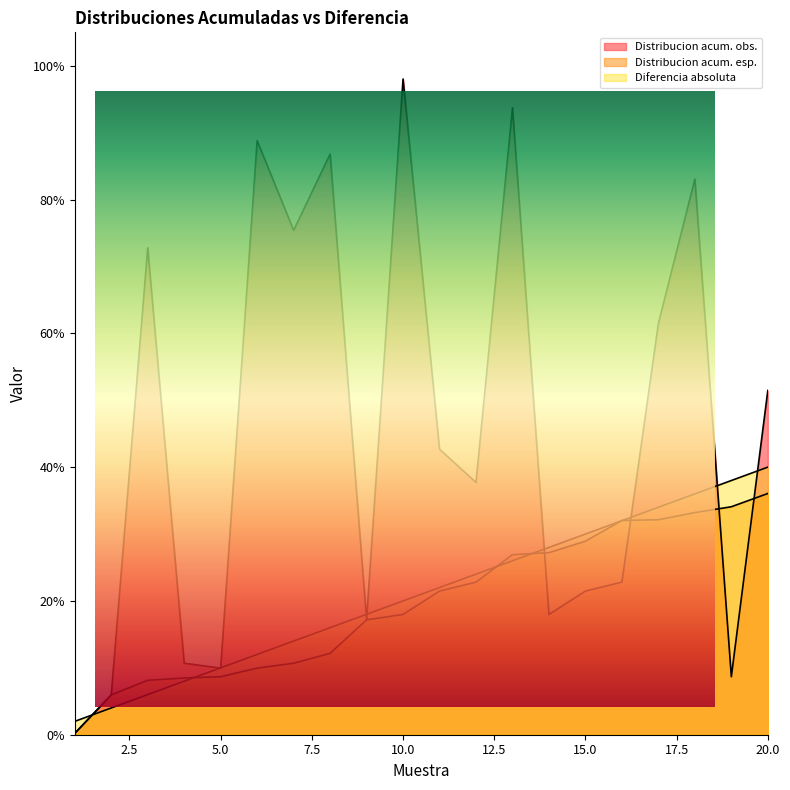

Does the chart have visible grid lines?

No